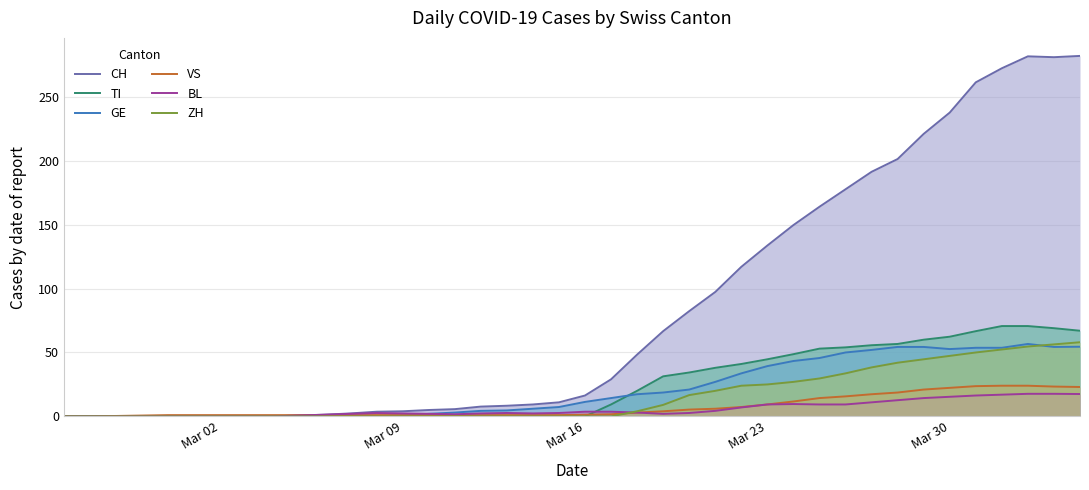

Which series has the largest total across all categories?

CH